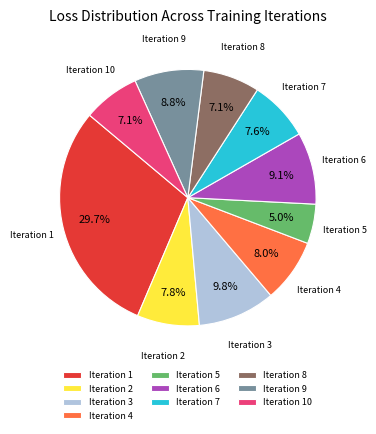

To the nearest percent, what is the combined percentage of Iteration 6 and Iteration 4?

17%